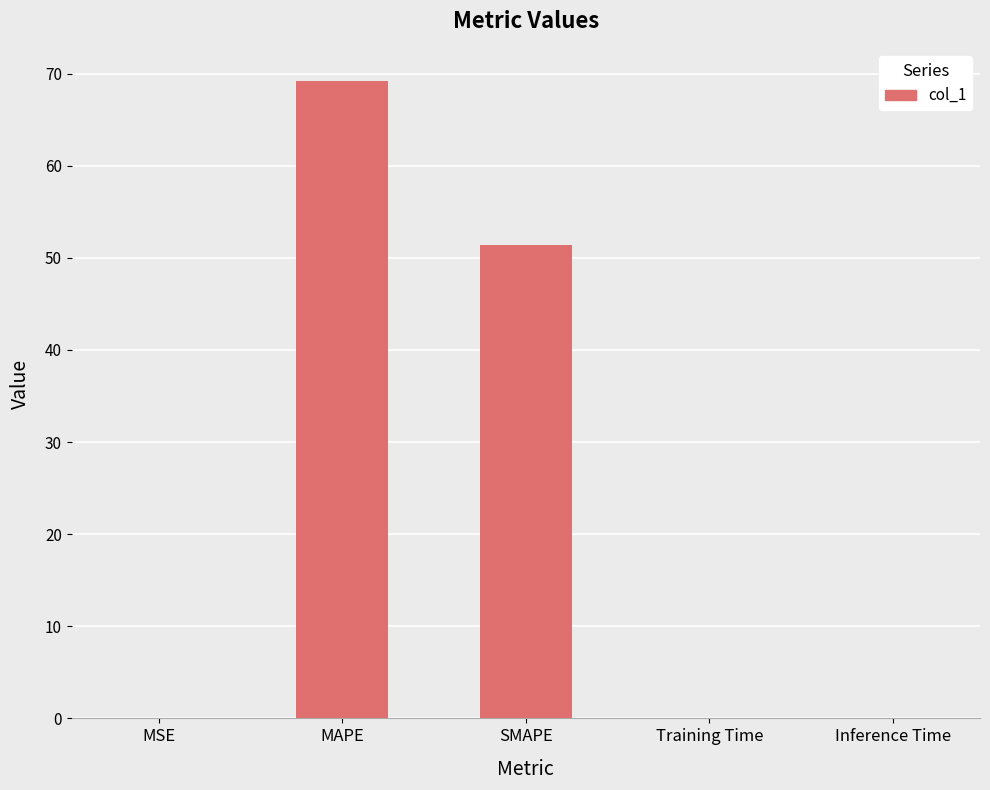

Are the bars grouped side by side (vs. stacked)?

No